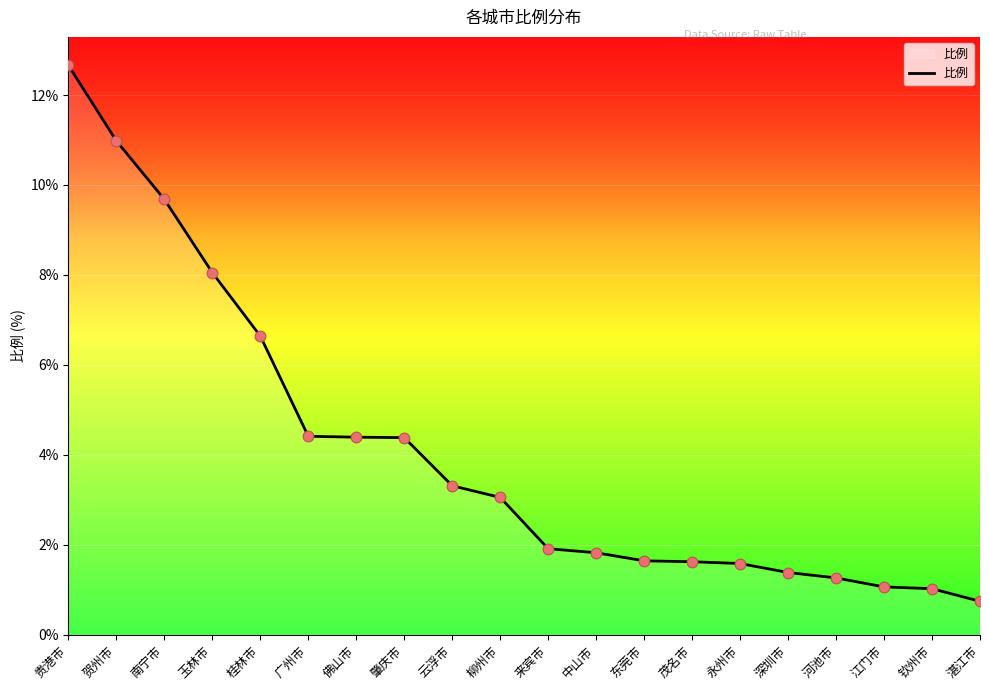

What is the ratio of the value at 南宁市 to the value at 肇庆市?

2.2